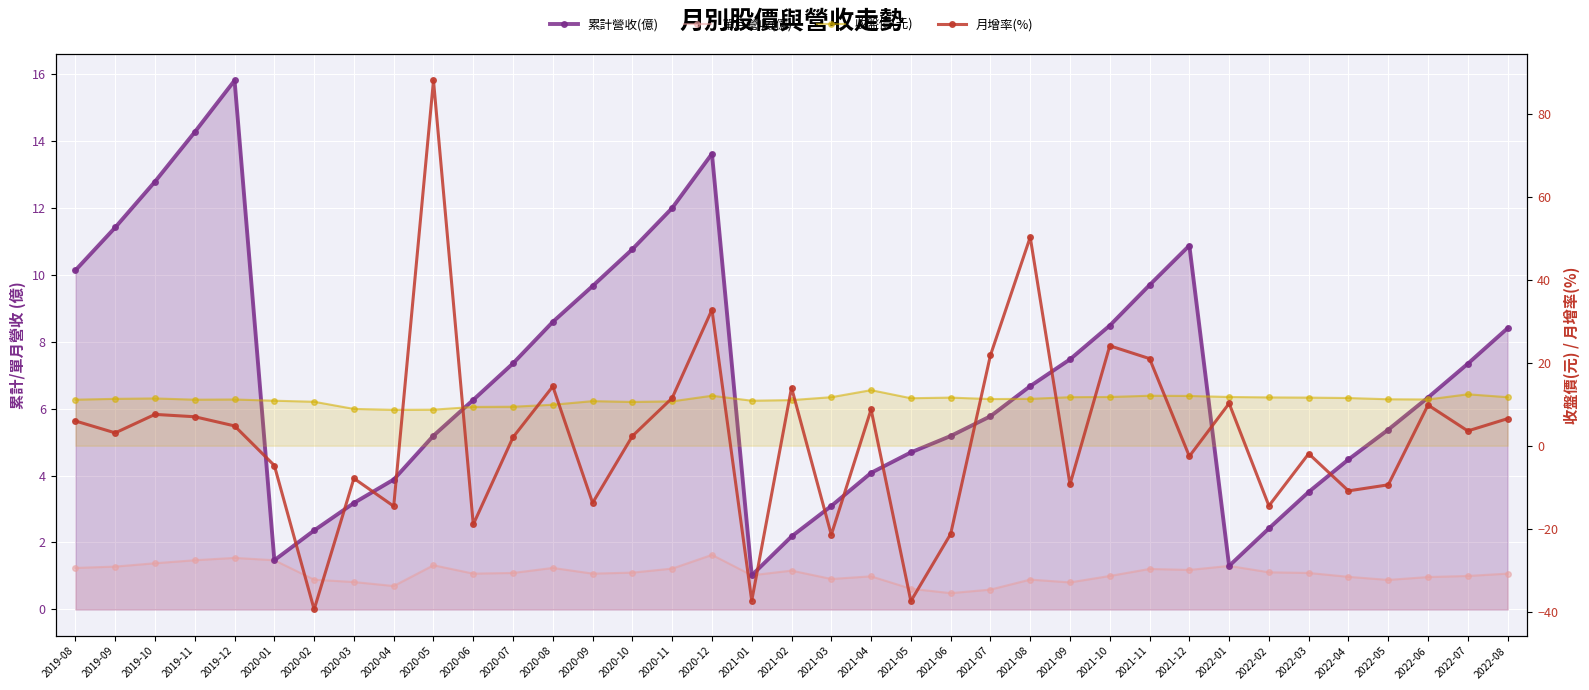

What are all the series names shown in the legend?

累計營收(億), 單月營收(億), 收盤價(元), 月增率(%)